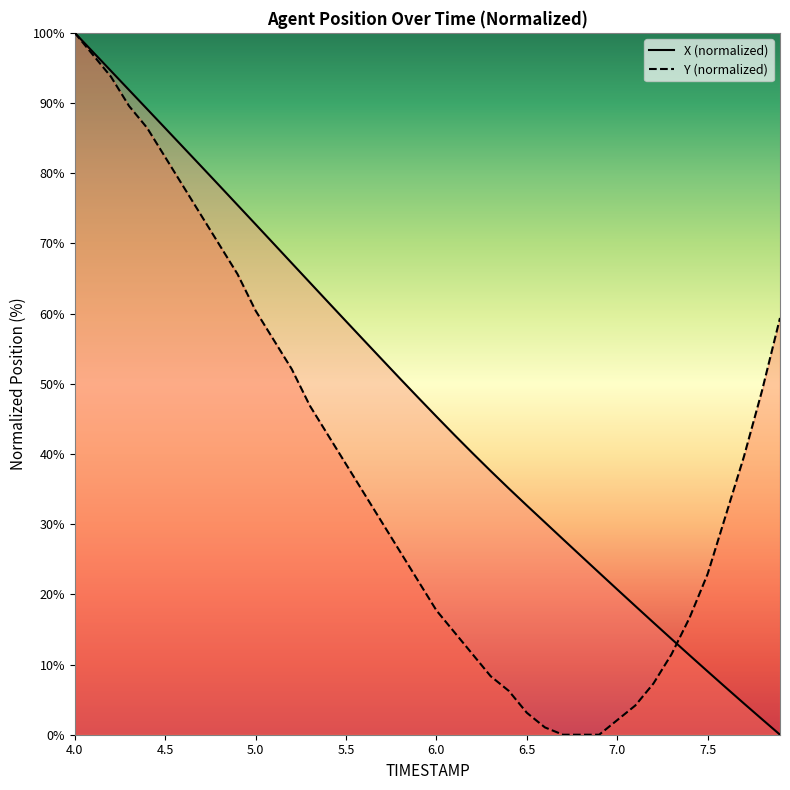

The value of X at 5.3 is 109.3. True or false?

False